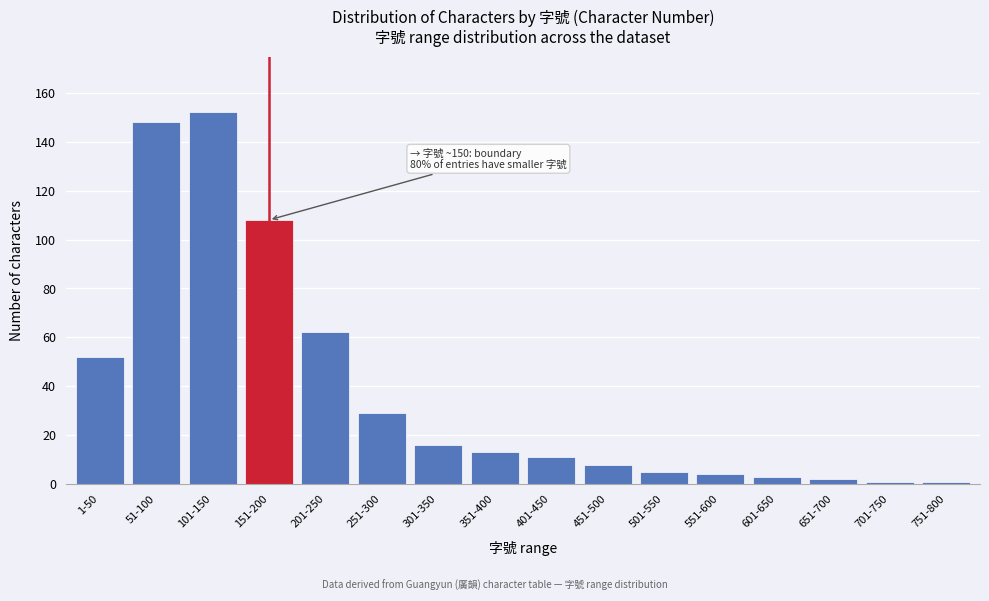

Reading left to right, extract all data points from this chart.

1-50=52	51-100=148	101-150=152	151-200=108	201-250=62	251-300=29	301-350=16	351-400=13	401-450=11	451-500=8	501-550=5	551-600=4	601-650=3	651-700=2	701-750=1	751-800=1